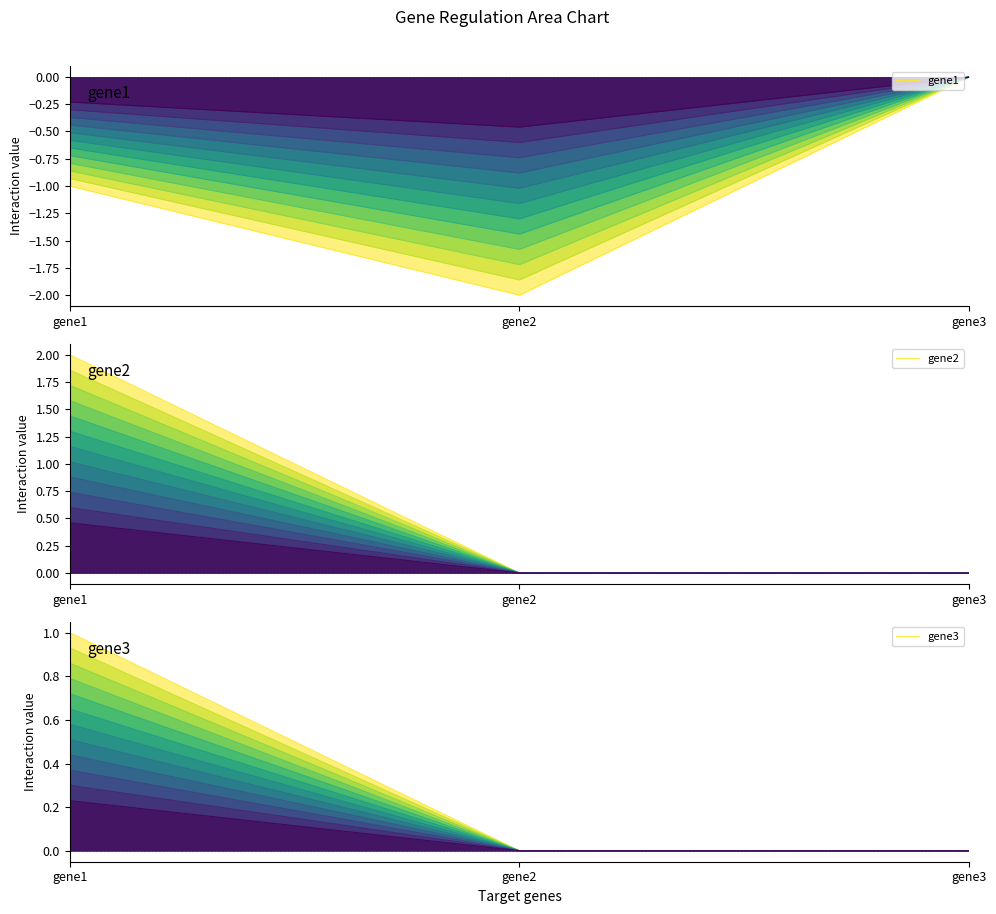

What are all the series names shown in the legend?

gene1, gene2, gene3